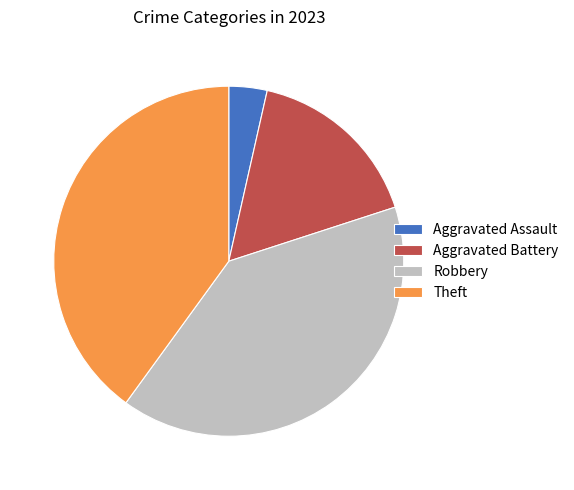

Does Robbery account for over 50% of the chart?

No